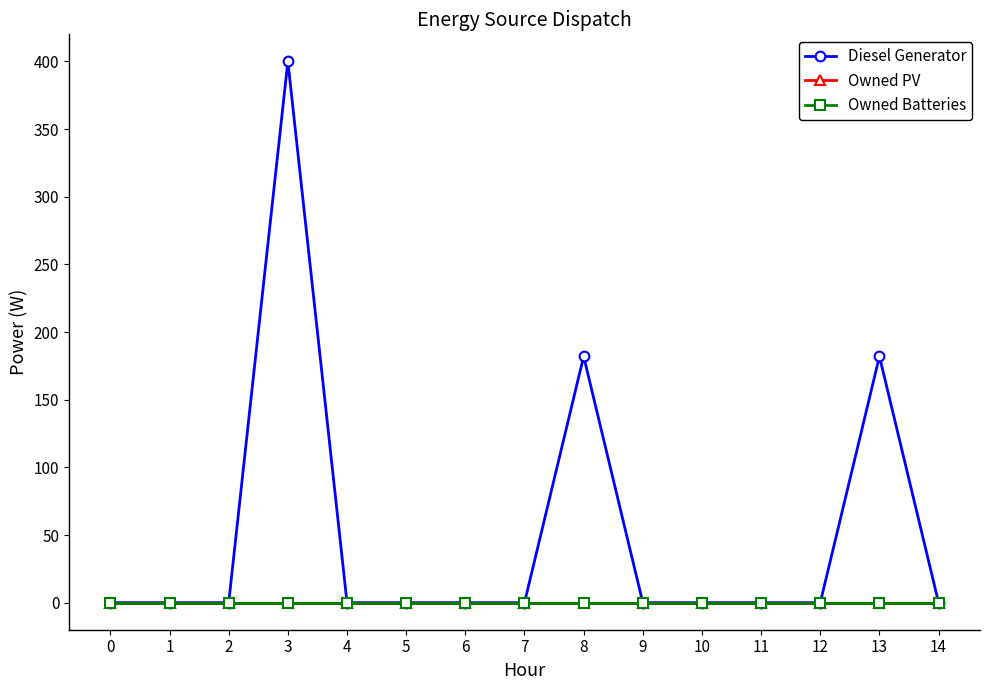

The Diesel Generator series shows -206 at 0. True or false?

False